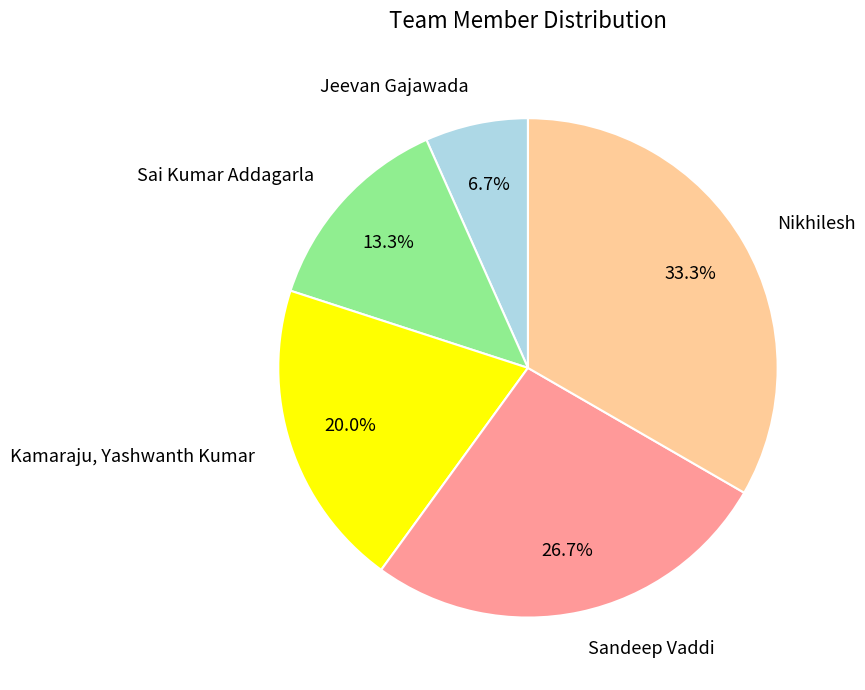

Count the number of slices in the pie.

5